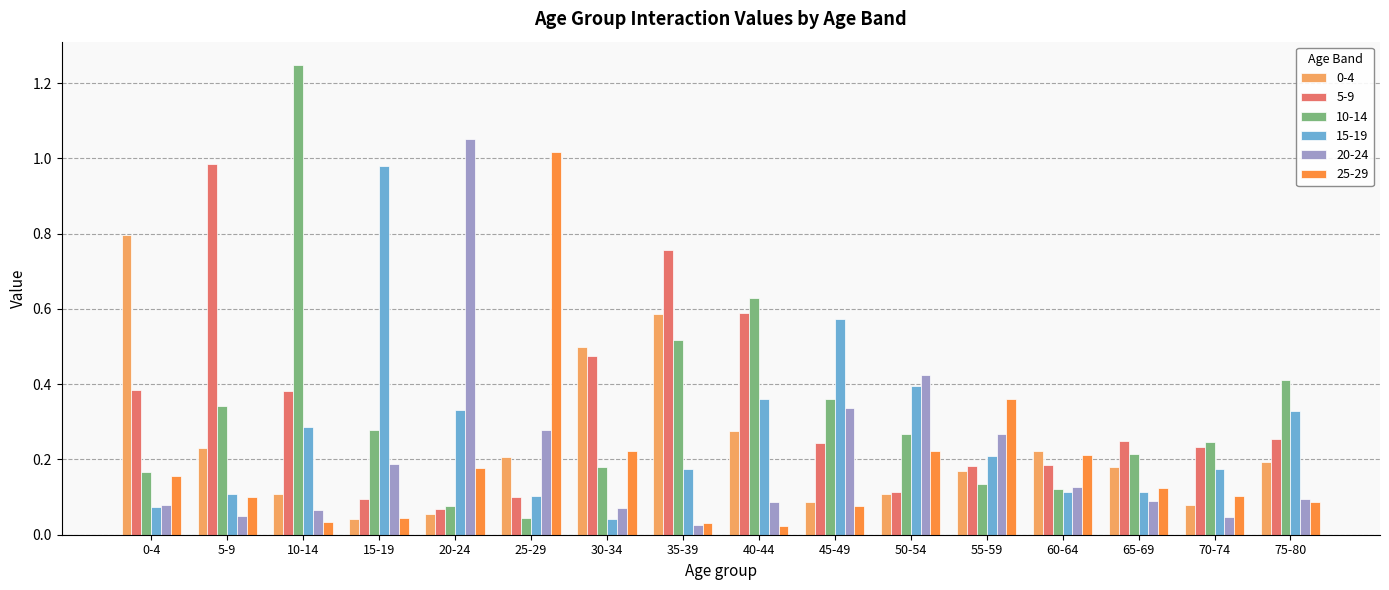

What is the sum of the 20-24 values at 25-29 and 50-54?

0.7